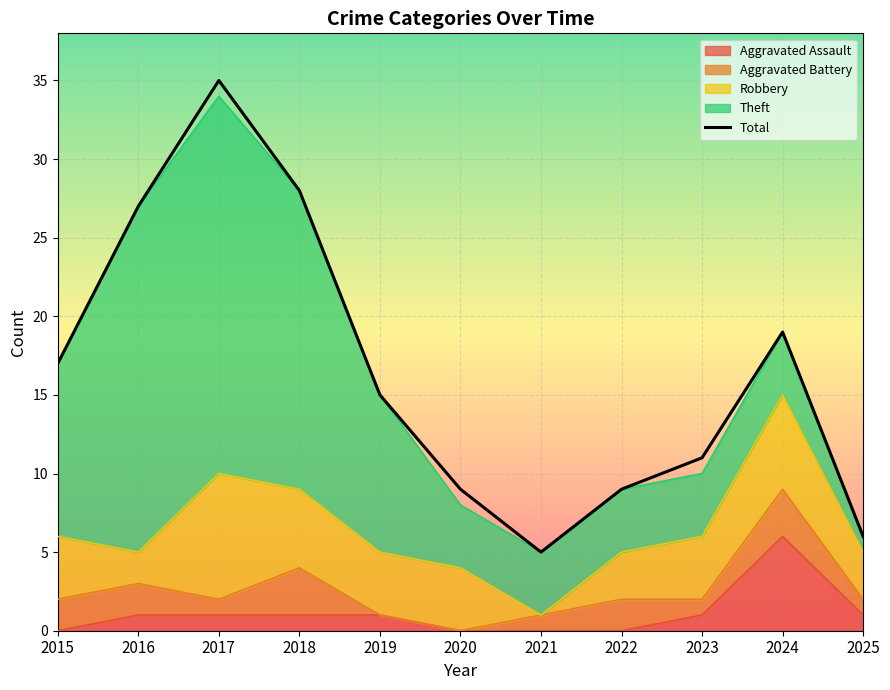

How many lines are shown in the chart?

1